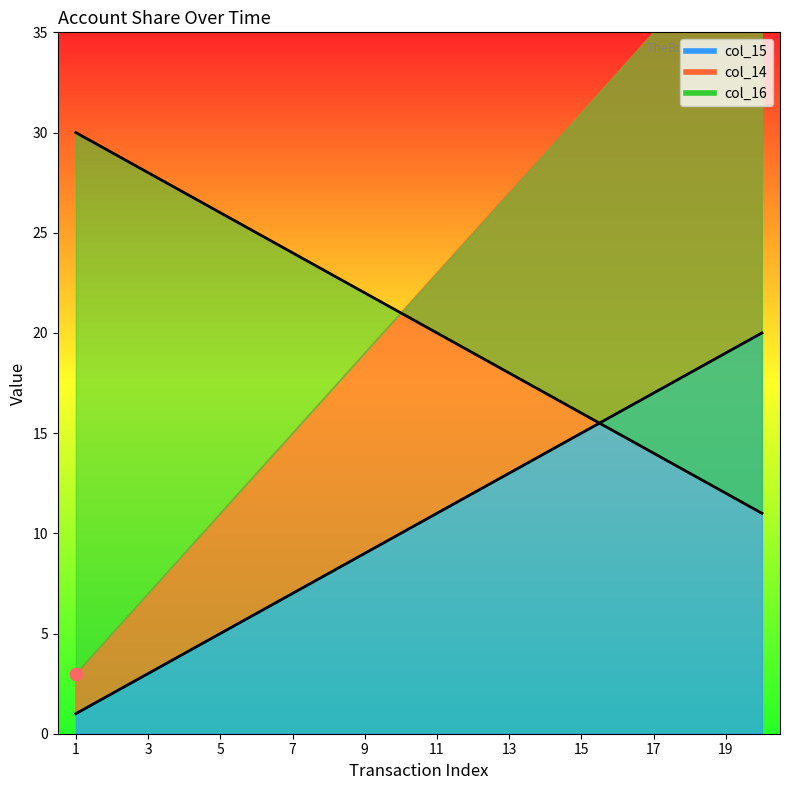

Is the value of col_15 at 6 greater than the value of col_14 at 13?

Yes